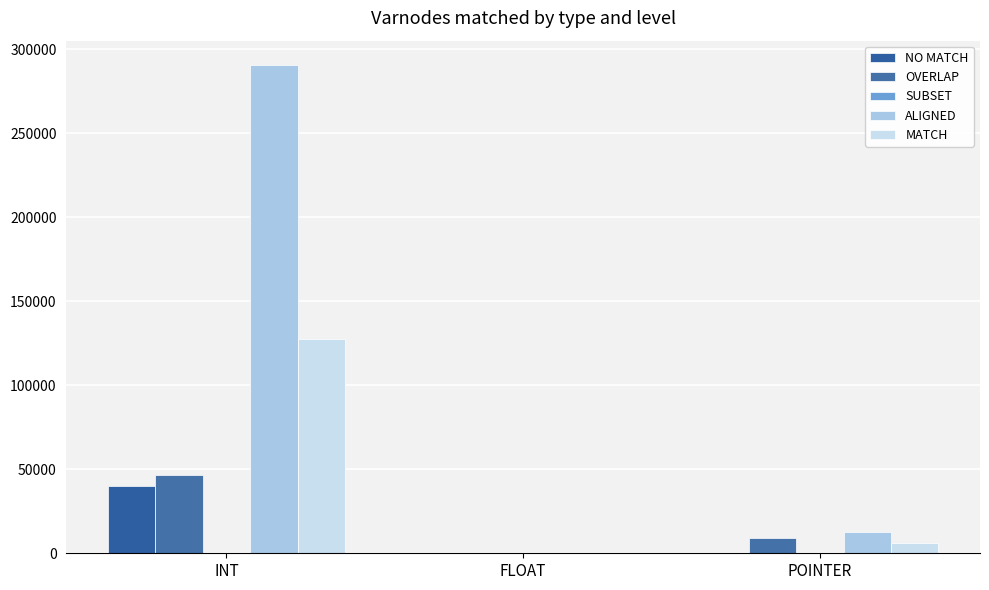

Are the bars grouped side by side (vs. stacked)?

Yes